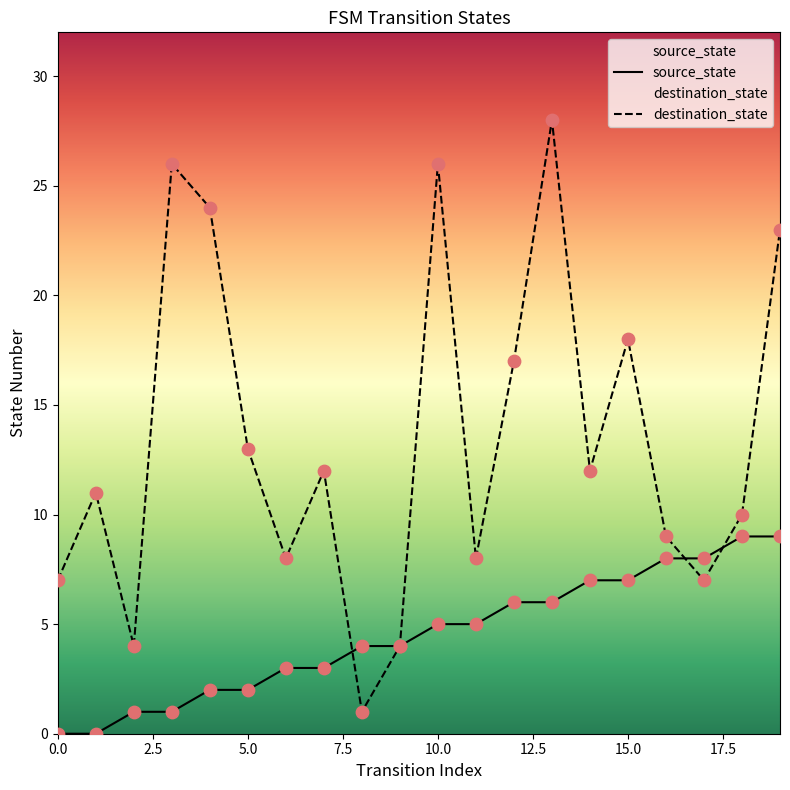

Which series has the largest total across all categories?

destination_state